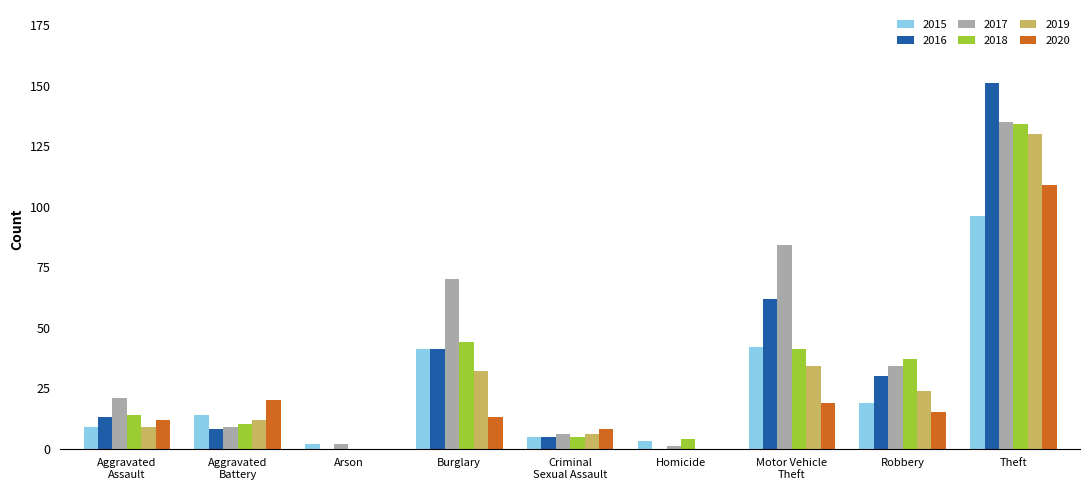

How many categories are shown in the chart?

9